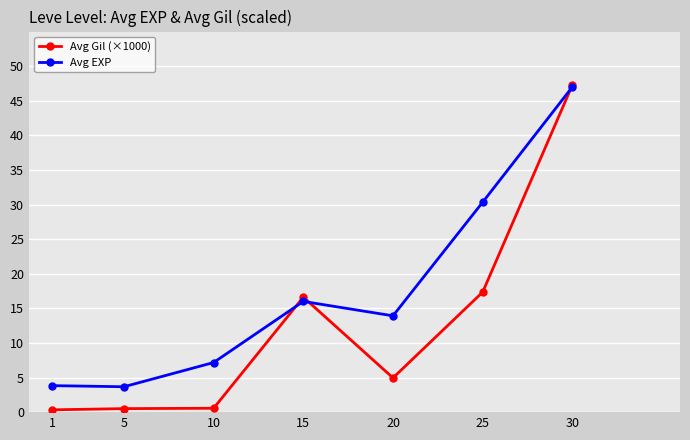

What is the value of the Avg Gil (×1000) point at the 1st from the left?

0.3